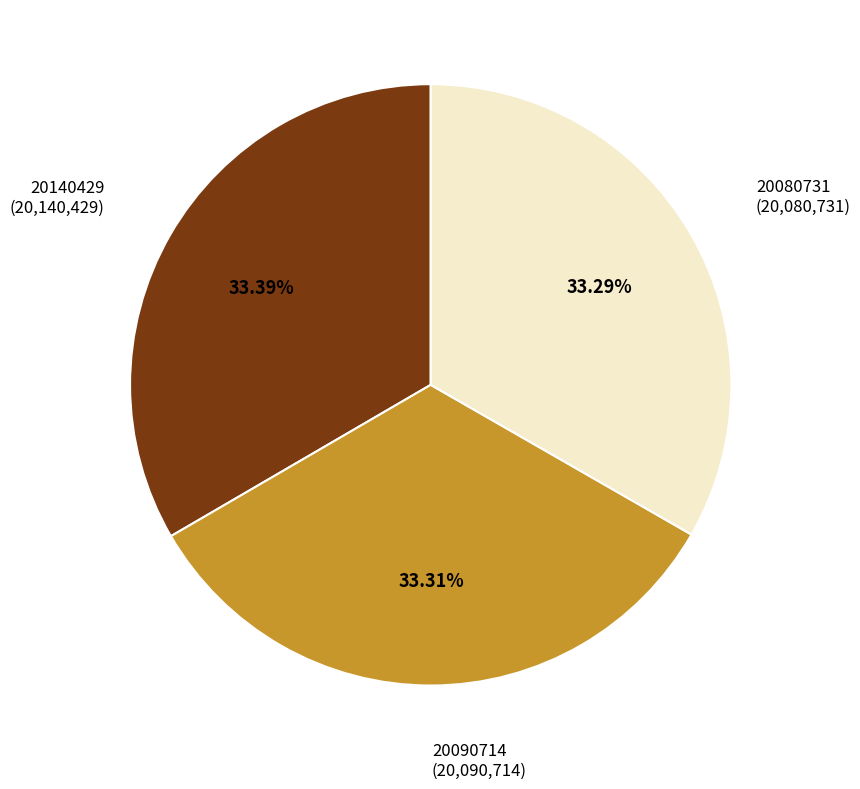

Is the sum of 20140429 and 20080731 greater than half?

Yes